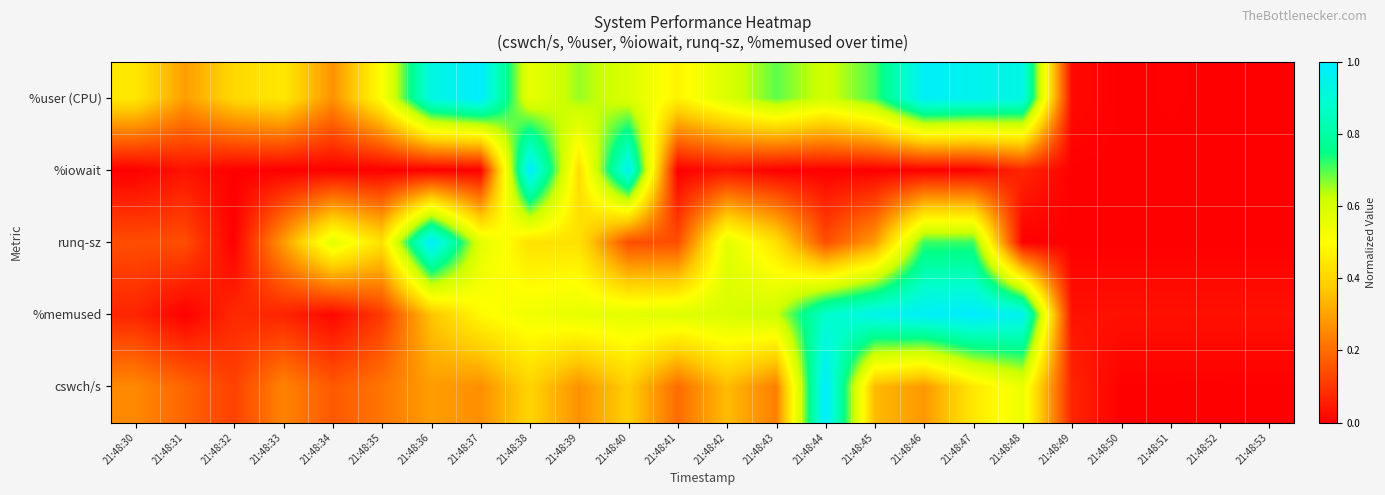

At which category does the chart reach its peak across all series?

21:48:37